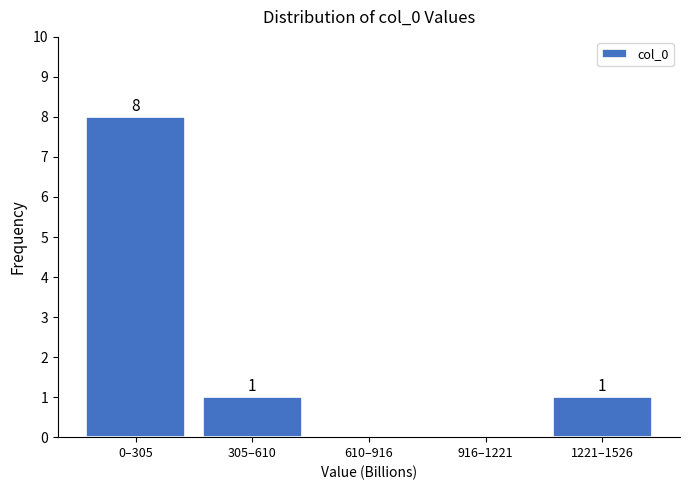

Reading right to left, list all the values displayed in this chart.

1221–1526=1	916–1221=0	610–916=0	305–610=1	0–305=8